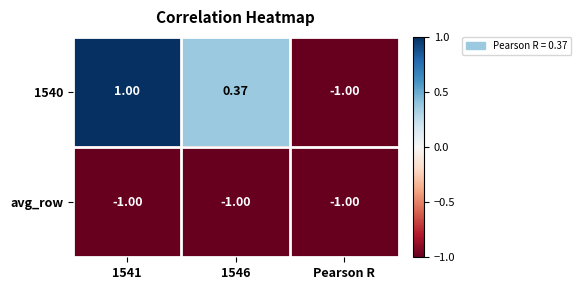

Is the value of 1540 at 1541 greater than the value of avg_row at Pearson R?

Yes